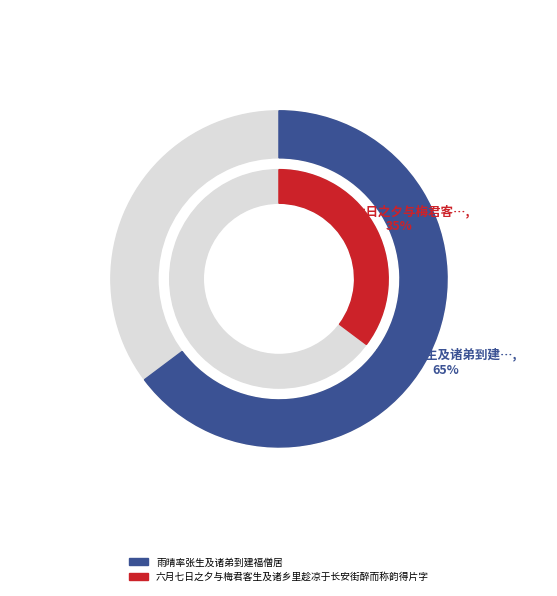

To the nearest percent, what percentage of the pie is 六月七日之夕与梅君客生及诸乡里趁凉于长安街醉而称韵得片字?

35%